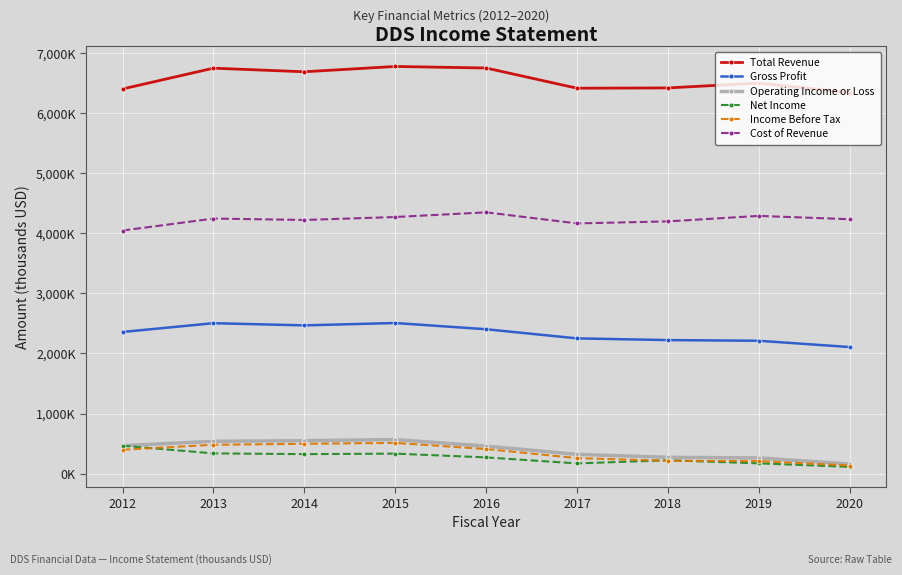

What is the total value across all series at 2015?

14968900